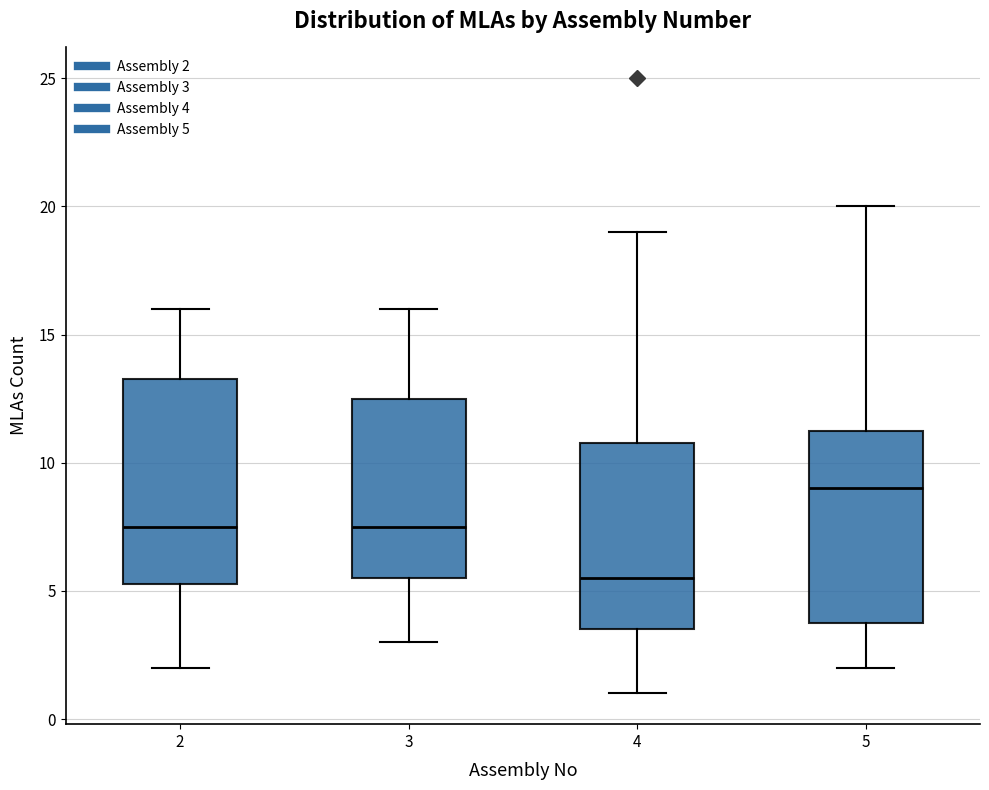

Which box's median line is the lowest?

4